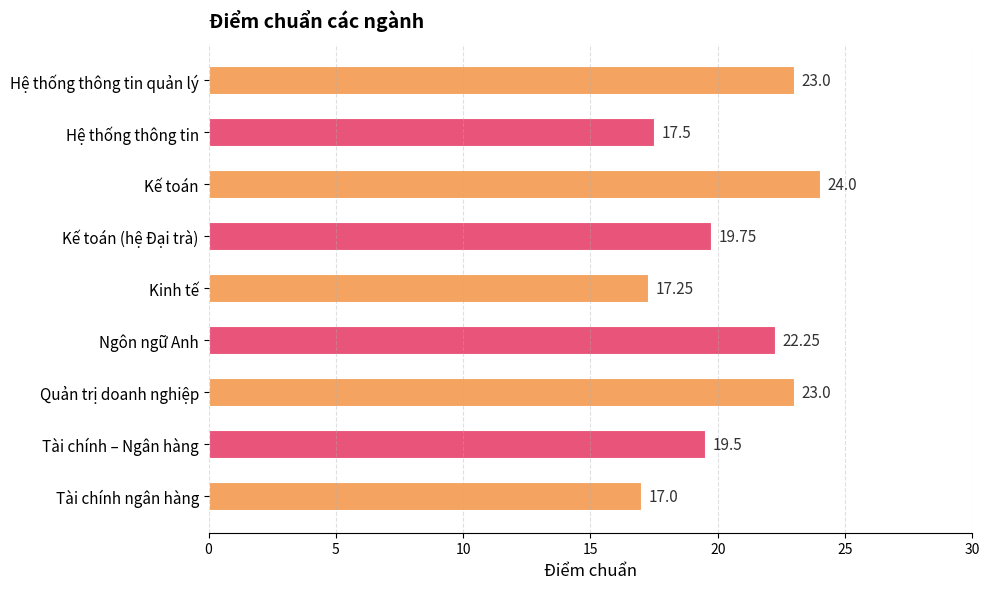

What is the sum of the values at Hệ thống thông tin and Tài chính ngân hàng?

34.5